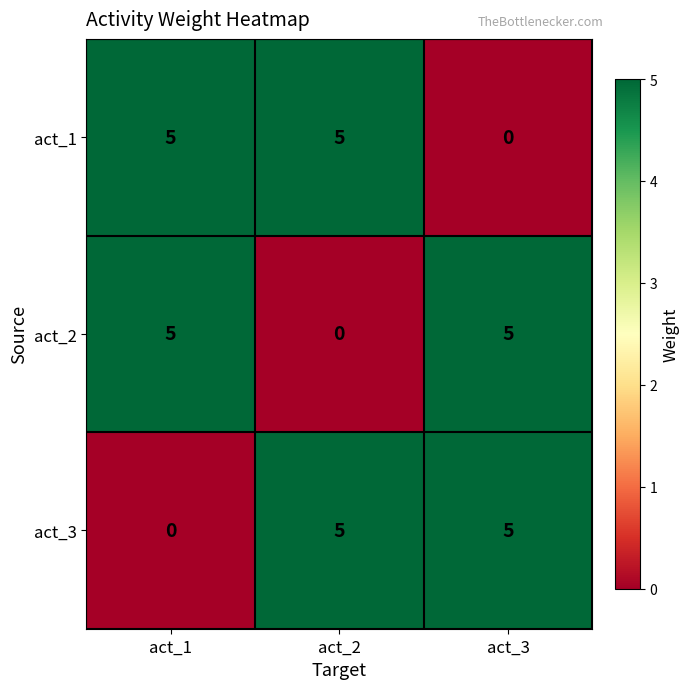

What is the difference between the highest and lowest values at act_3?

5